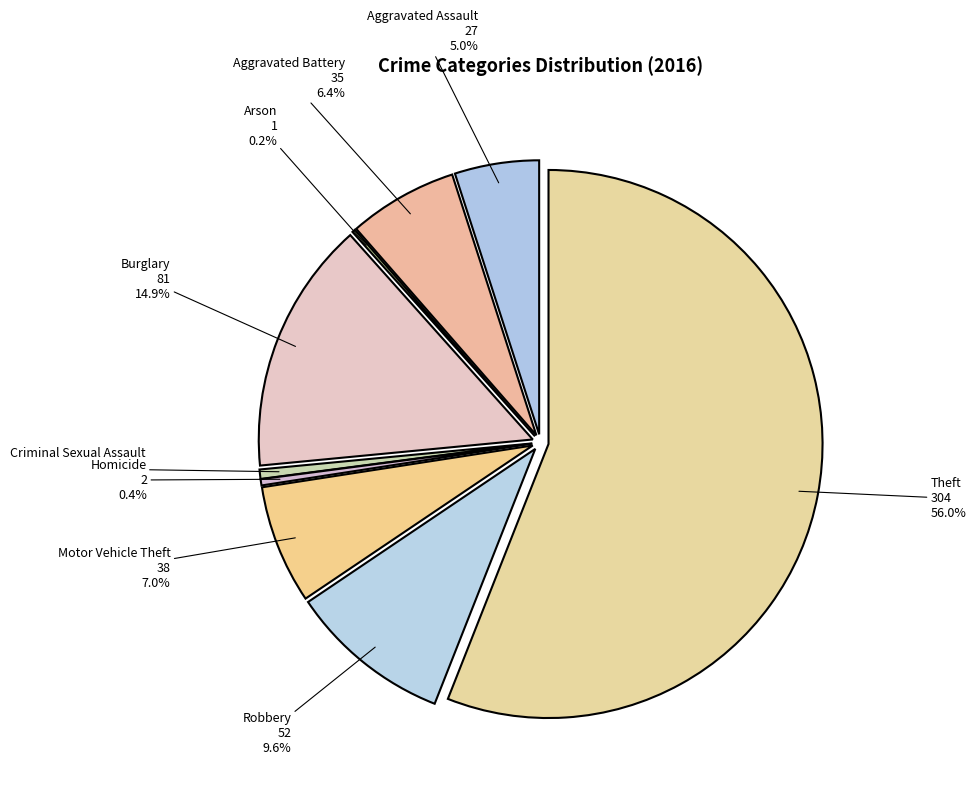

To the nearest percent, what portion does Aggravated Battery represent?

6%